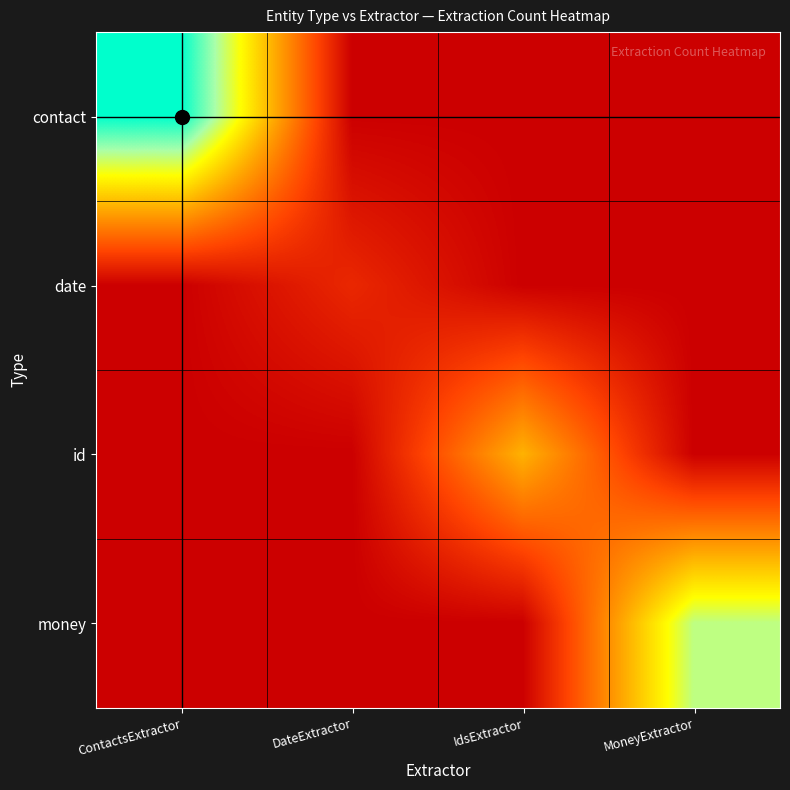

What is the maximum value shown in the chart?

17